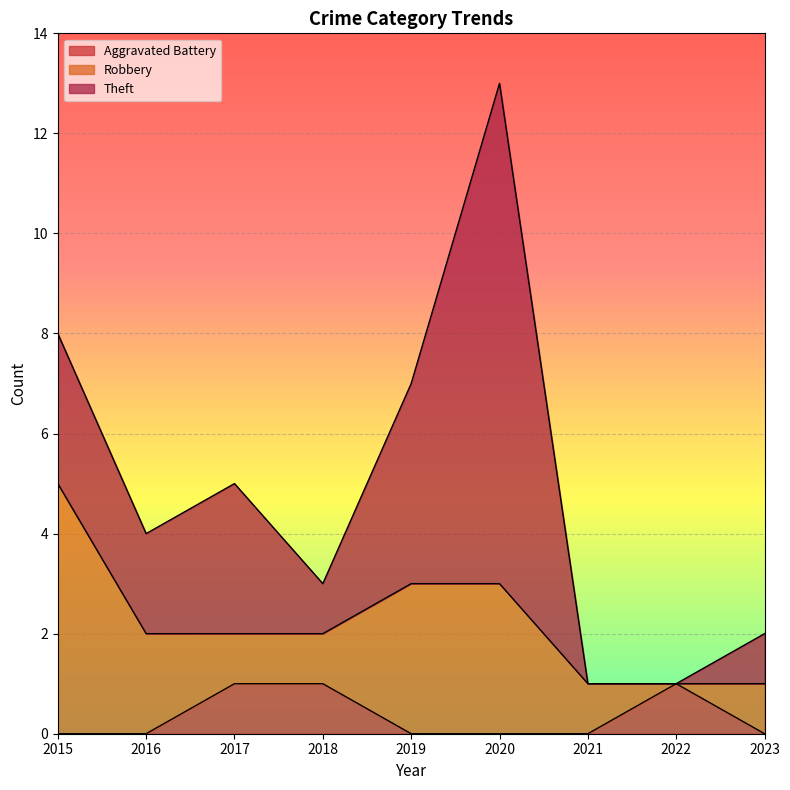

True or false: Aggravated Battery has a value of 1 at 2022.

True